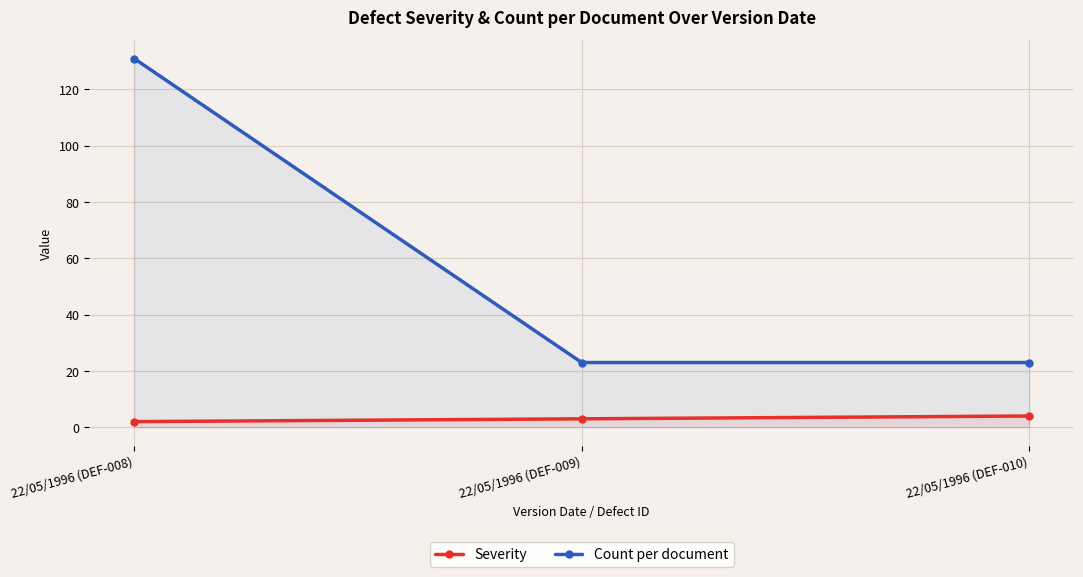

Is it true that Count per document equals 9 at 22/05/1996 (DEF-010)?

False